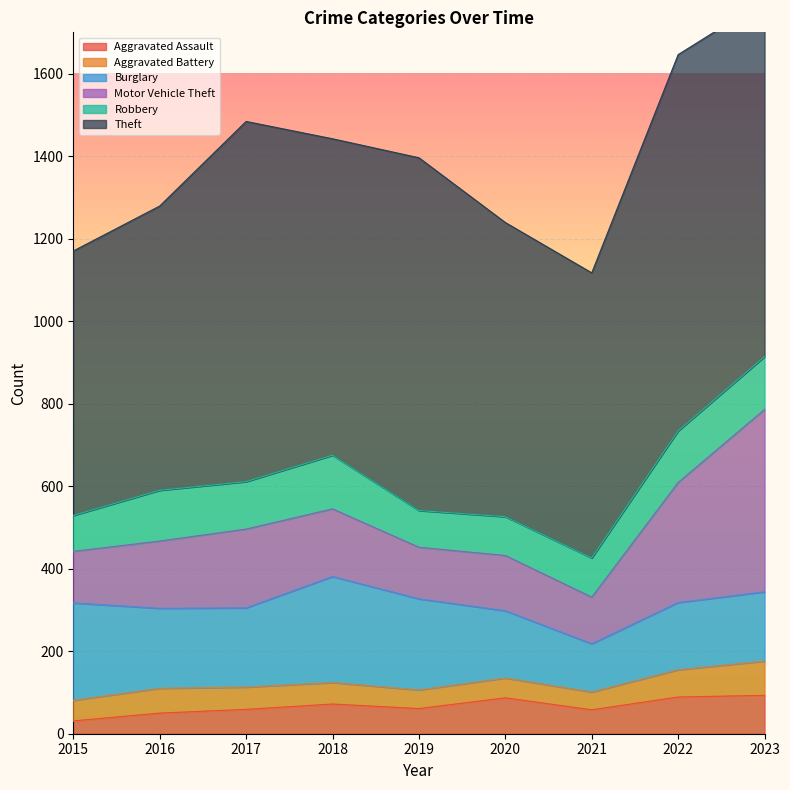

Which series has the largest total across all categories?

Theft